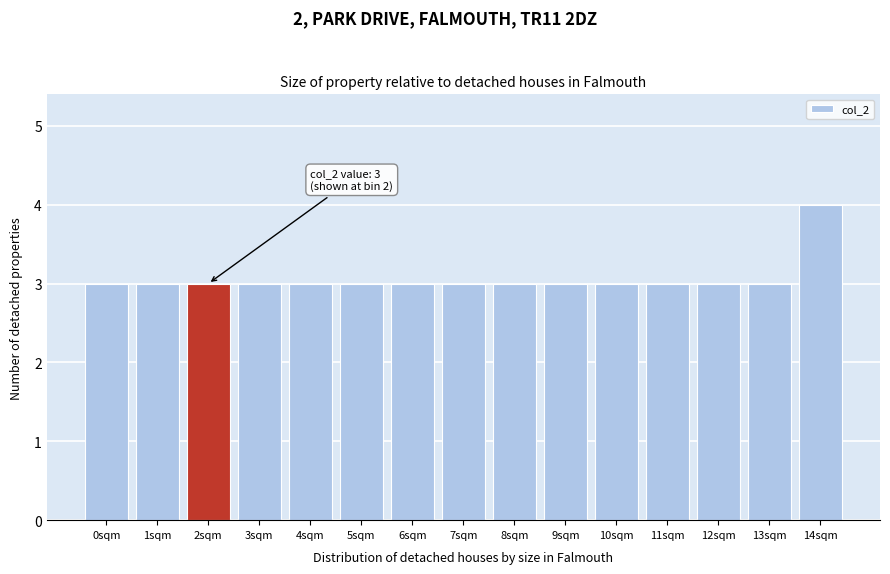

Reading left to right, transcribe all the data shown in this chart.

0sqm=3	1sqm=3	2sqm=3	3sqm=3	4sqm=3	5sqm=3	6sqm=3	7sqm=3	8sqm=3	9sqm=3	10sqm=3	11sqm=3	12sqm=3	13sqm=3	14sqm=4